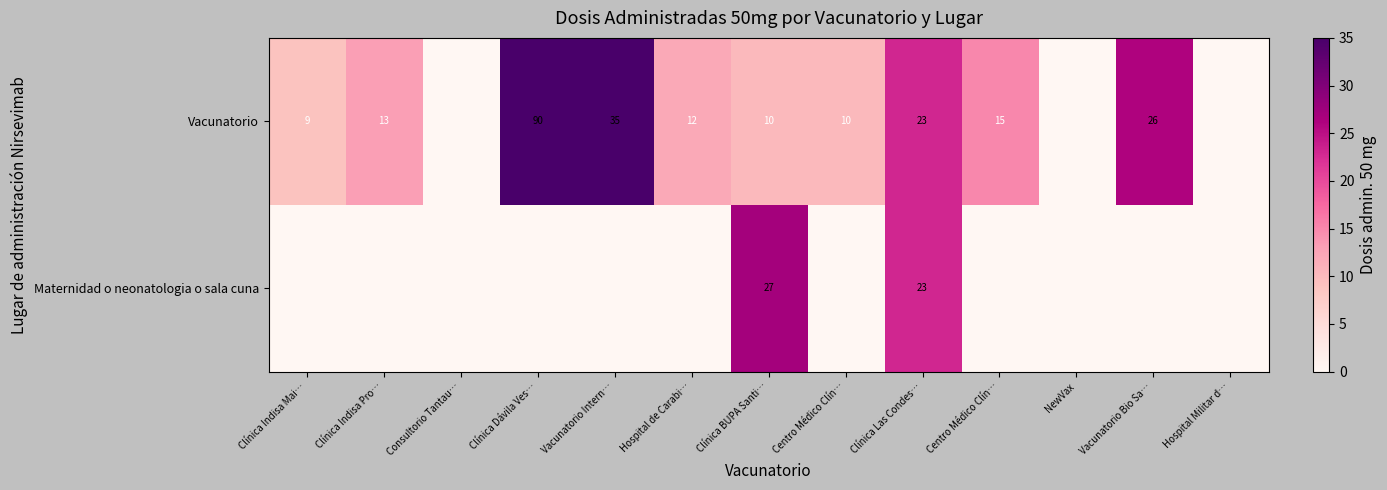

Reading right to left, transcribe all the data shown in this chart.

row_0: 0	26	0	15	23	10	10	12	35	90	0	13	9
row_1: 0	0	0	0	23	0	27	0	0	0	0	0	0